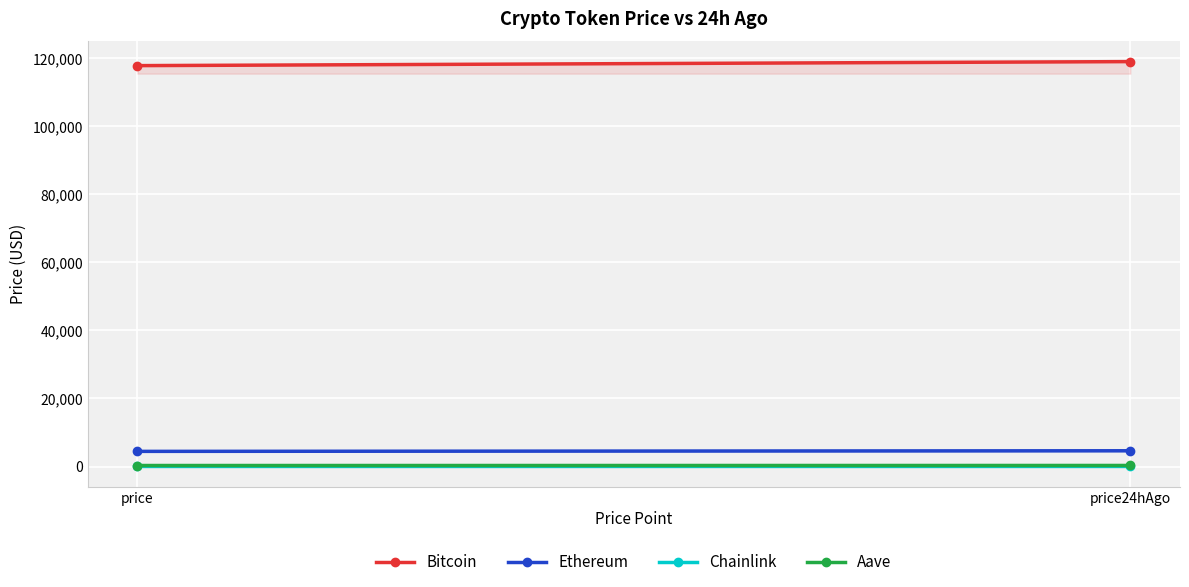

What is the sum of all Aave values?

615.5